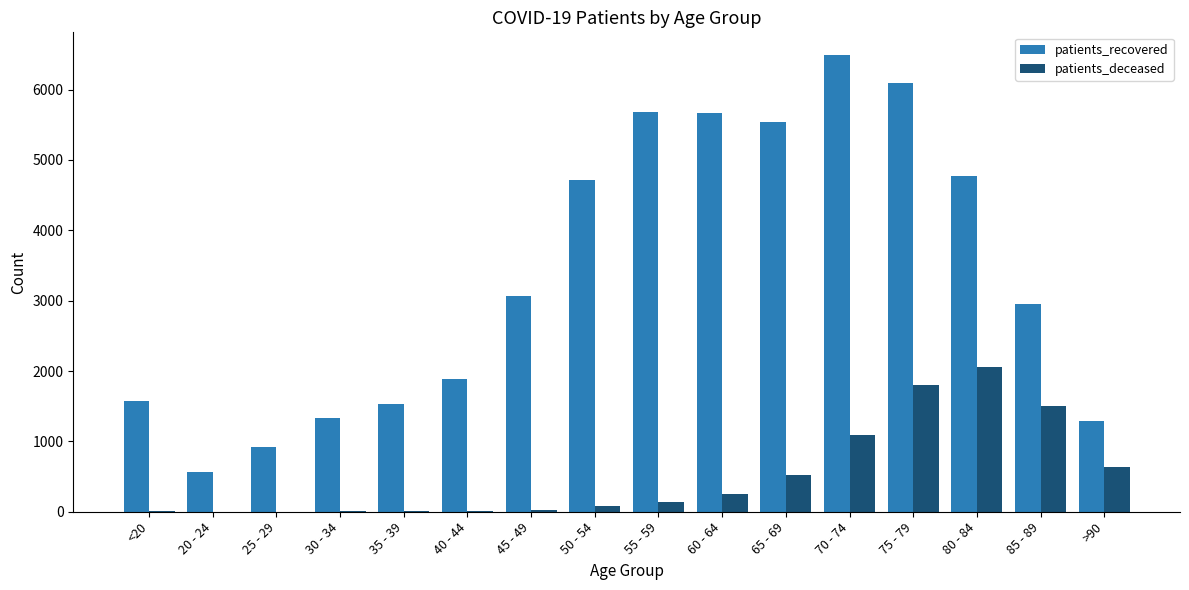

What is the total value across all series at <20?

1574